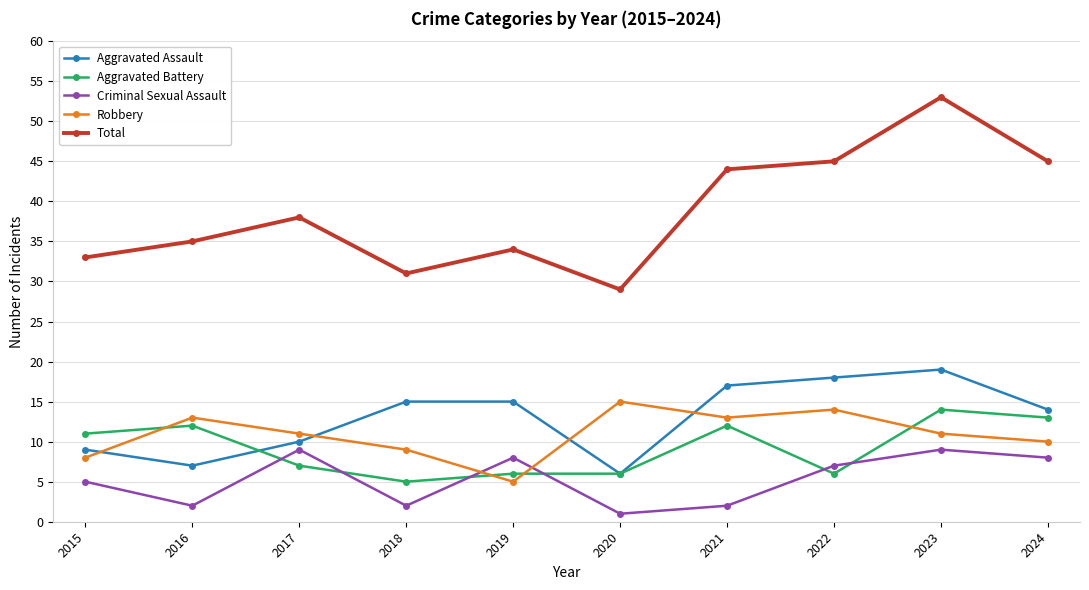

Which series ends up on top after the final intersection of Robbery and Criminal Sexual Assault?

Robbery